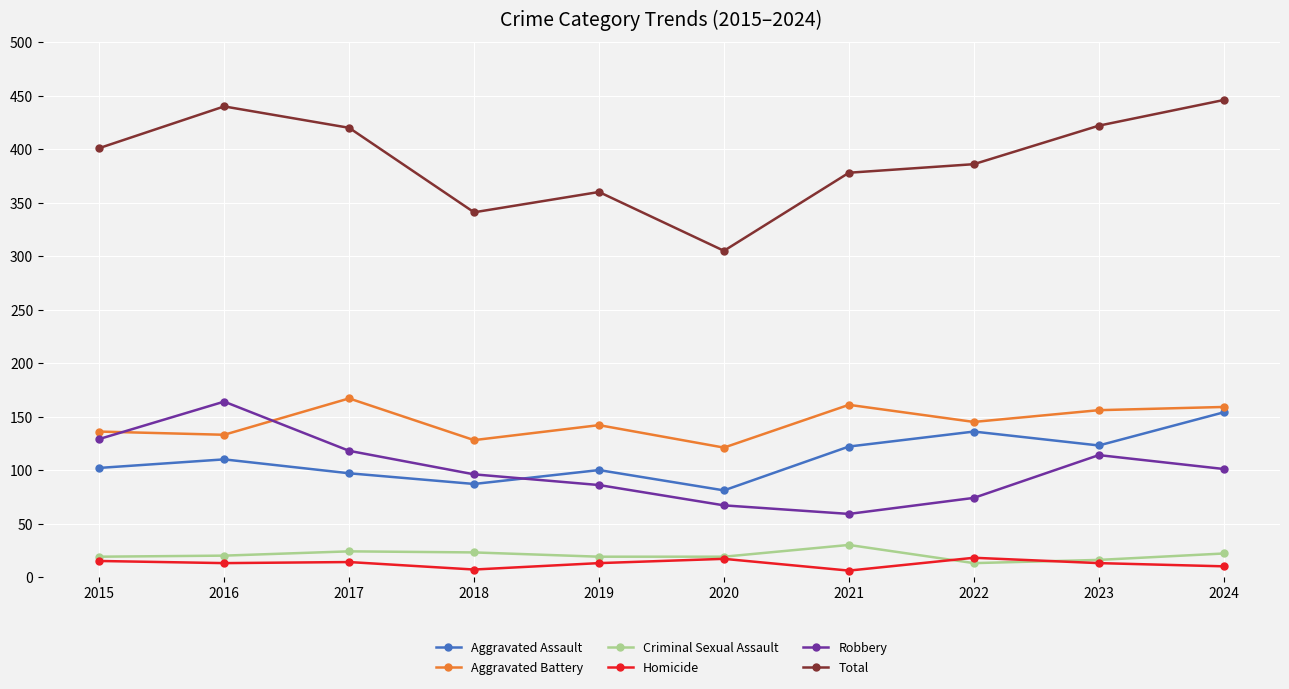

Is the value of Aggravated Battery at 2023 greater than the value of Aggravated Assault at 2023?

Yes